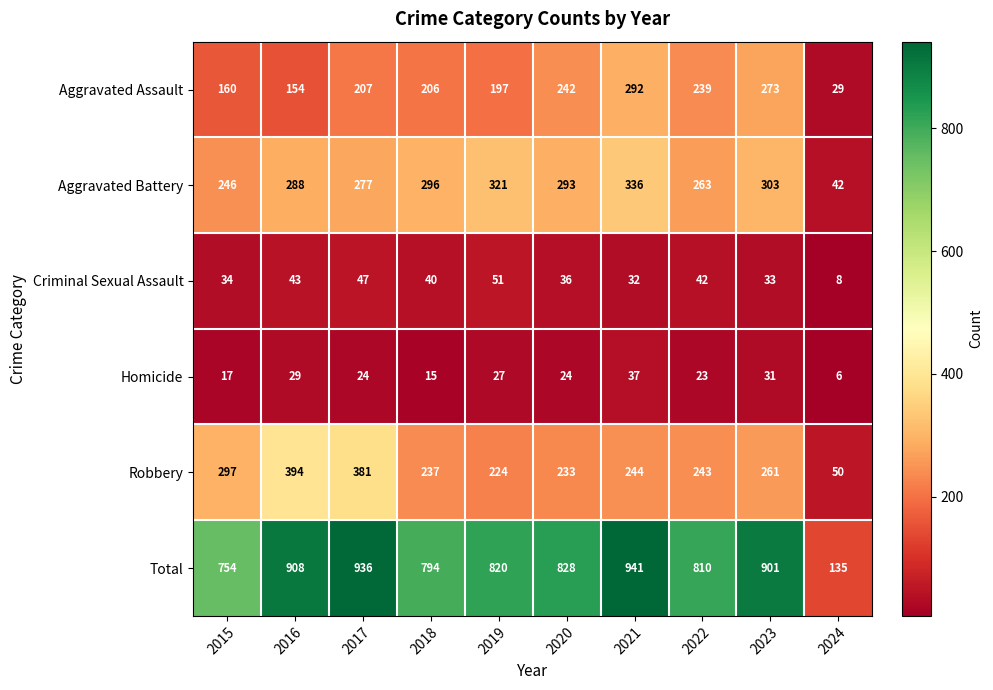

How many series are shown in this chart?

6